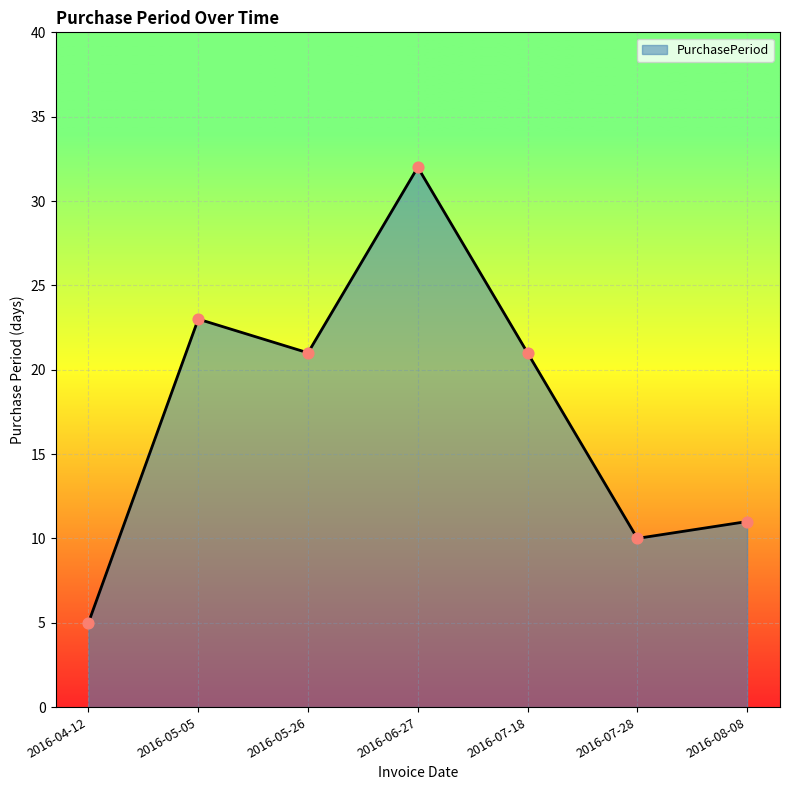

Approximately how many times larger is the value at 2016-08-08 compared to 2016-07-28?

1.1